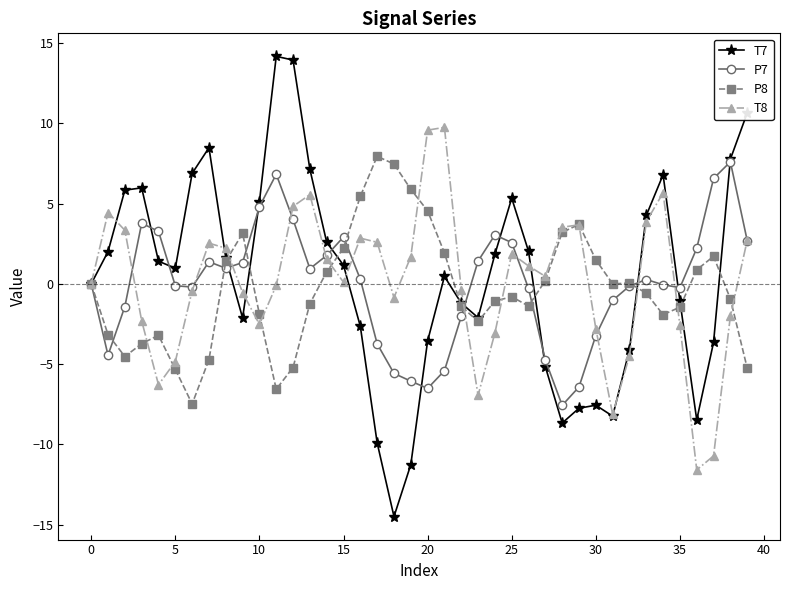

Does the chart display data point markers on the line(s)?

Yes